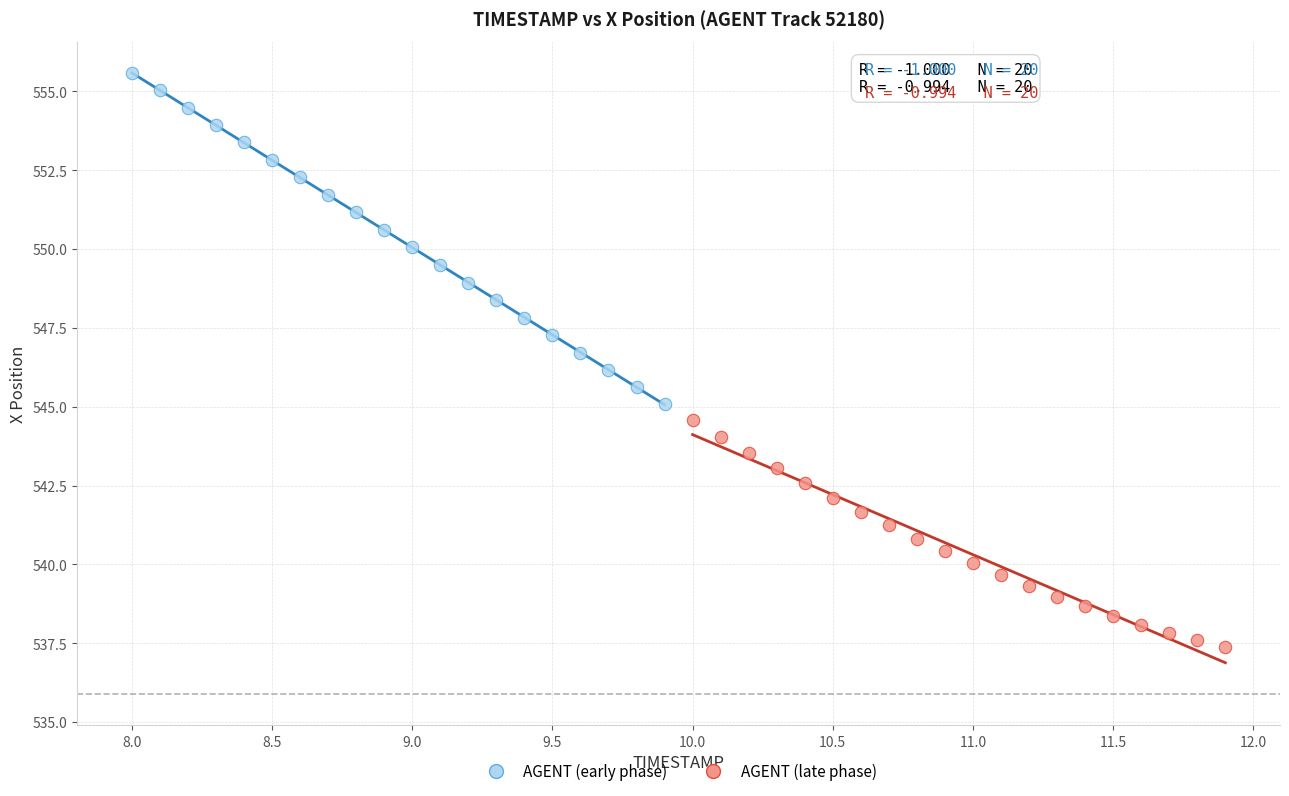

Which series contains the highest Y value?

AGENT (early phase)